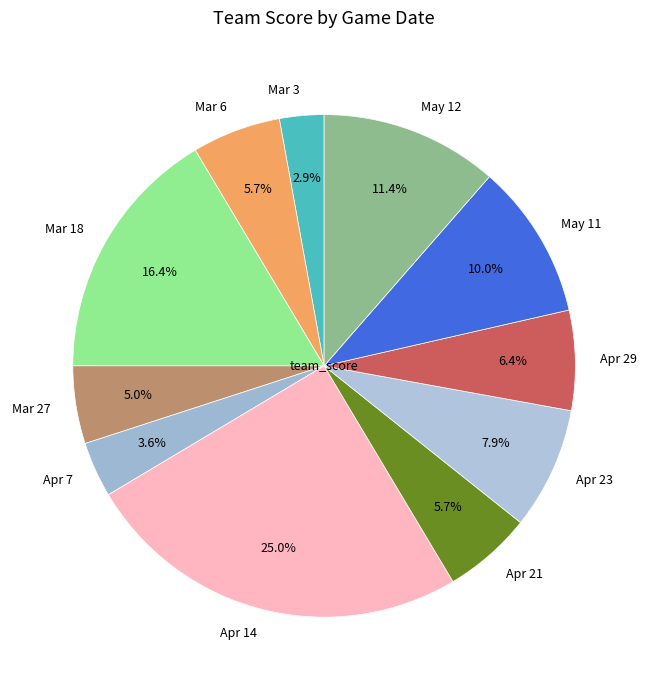

Combined, what portion of the pie is Apr 14 and Apr 21?

30.7%